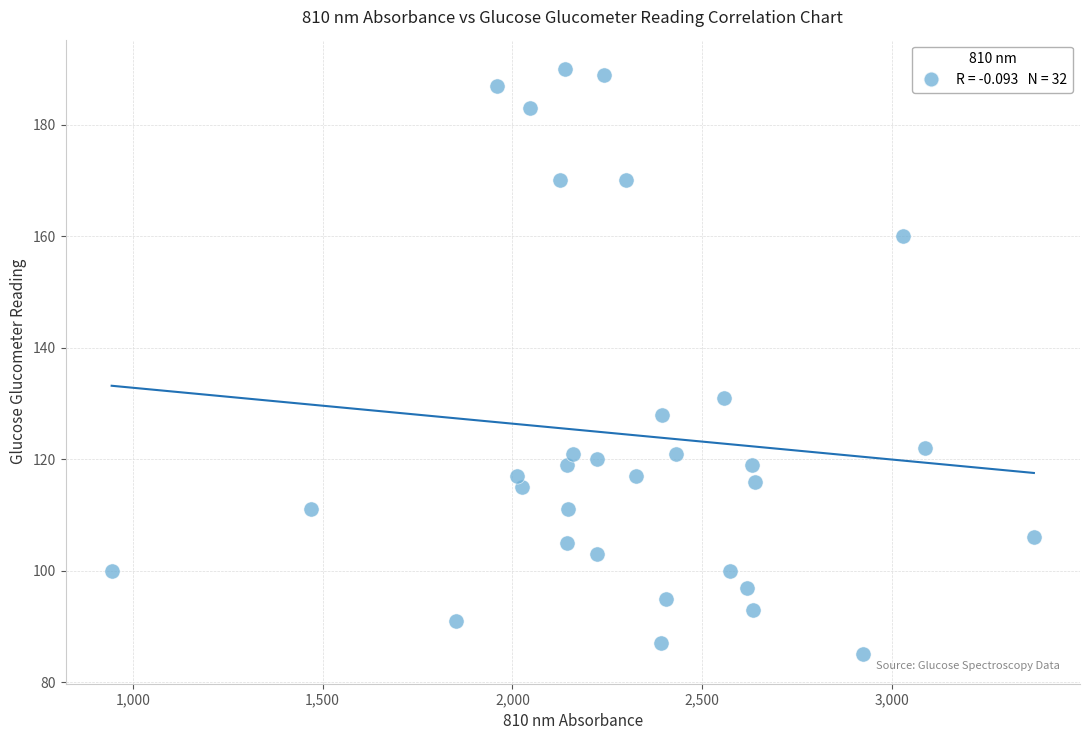

What is the range of Y values (max minus min)?

105